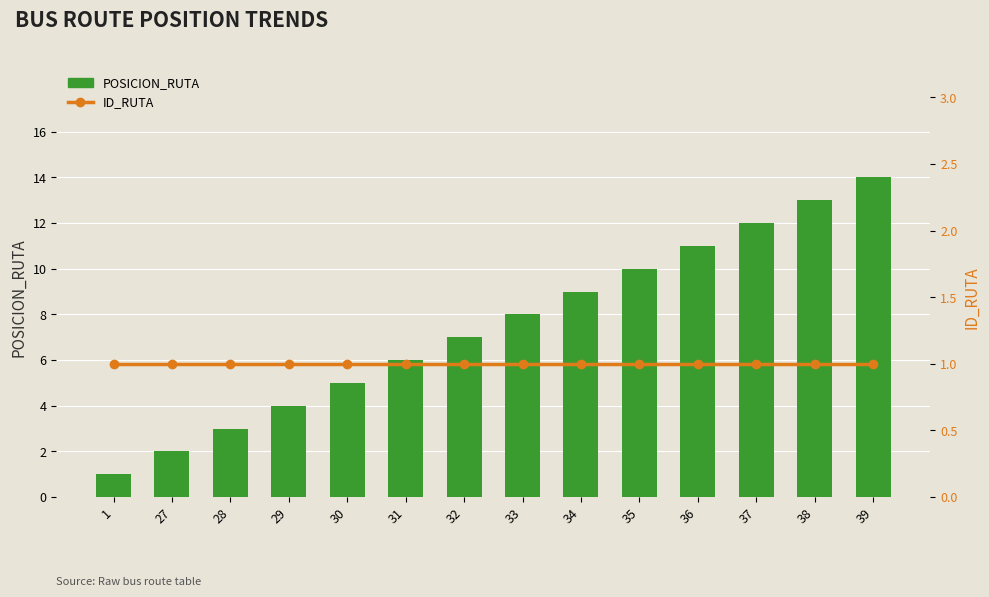

Which has a higher value, 27 or 30?

30